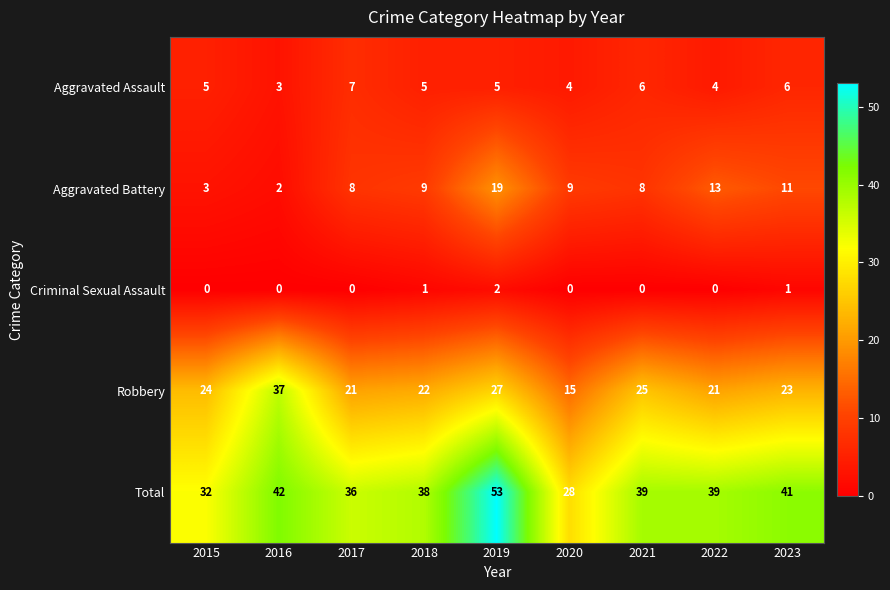

Rank the series at 2015 from highest to lowest value.

Total, Robbery, Aggravated Assault, Aggravated Battery, Criminal Sexual Assault